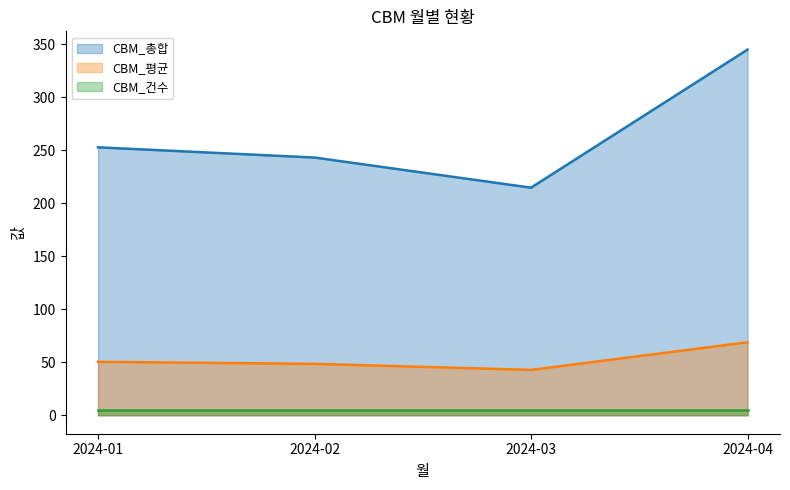

The value of CBM_평균 at 2024-03 is 42.9. True or false?

True